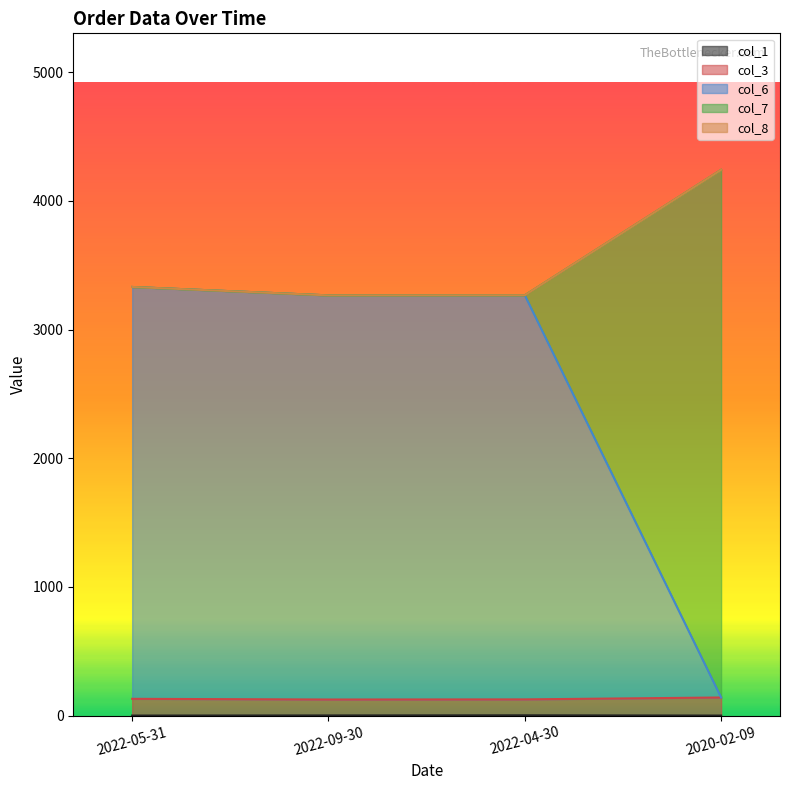

Count the number of categories in the chart.

4